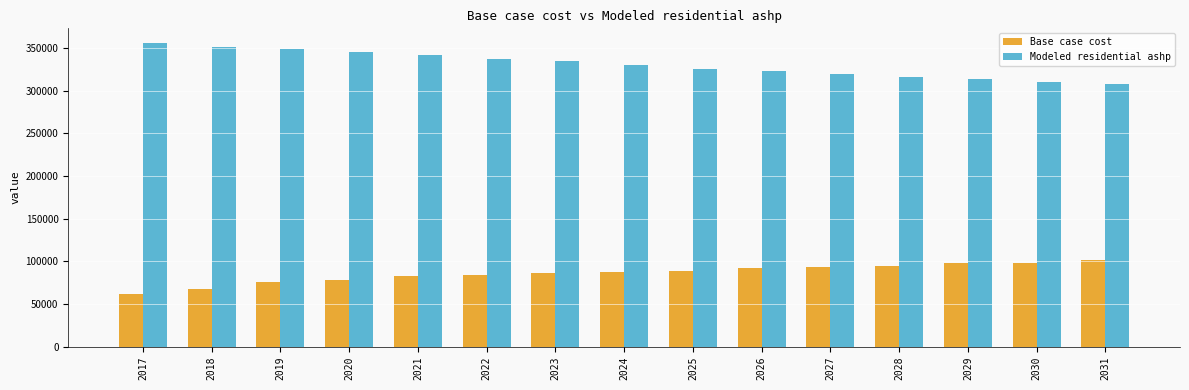

List the series in order of their peak value, lowest first.

Base case cost, Modeled residential ashp